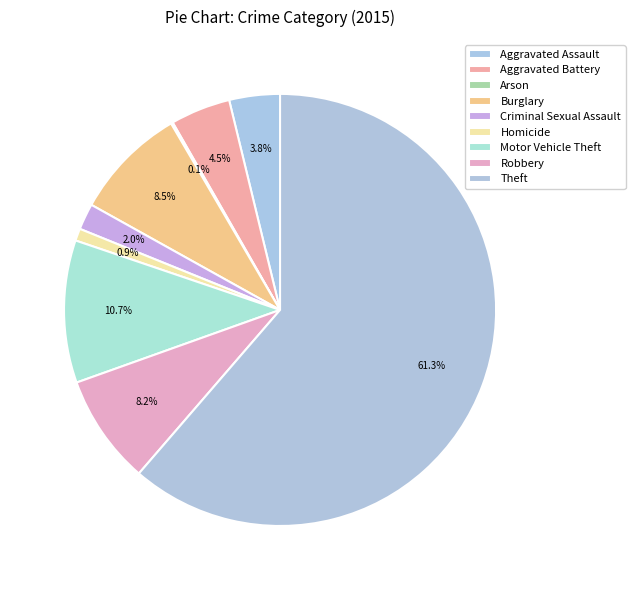

Is it true that Arson is 9% of the pie?

False